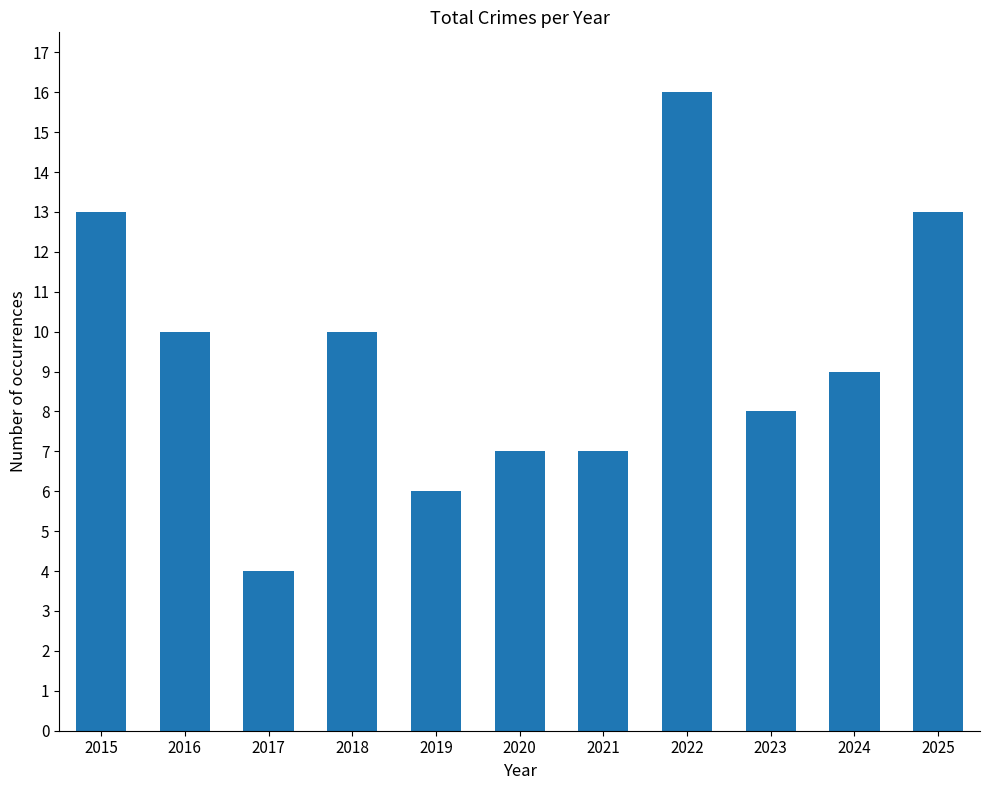

The value at 2021 is 7. True or false?

True